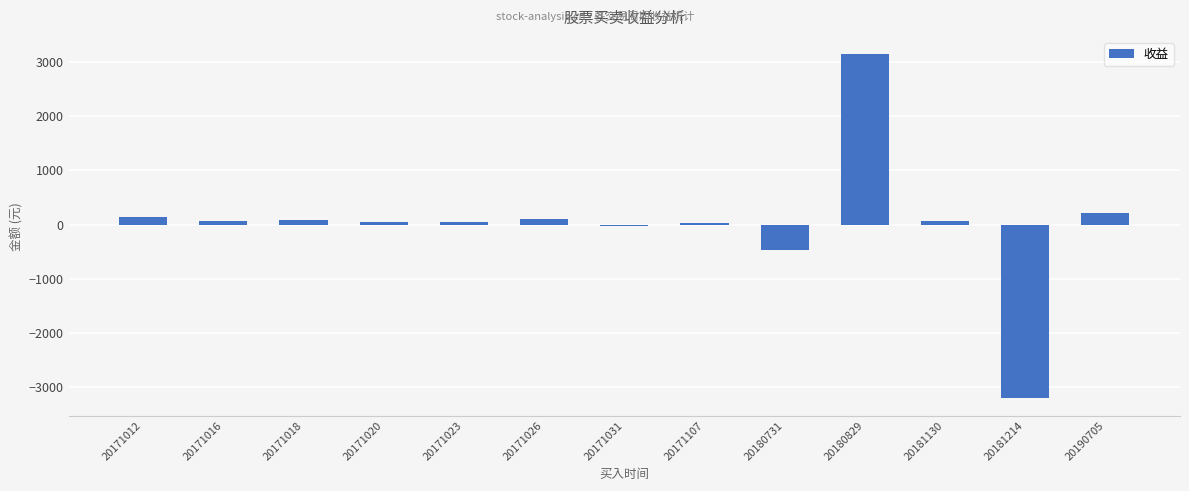

The value at 20181130 is 58.8. True or false?

True